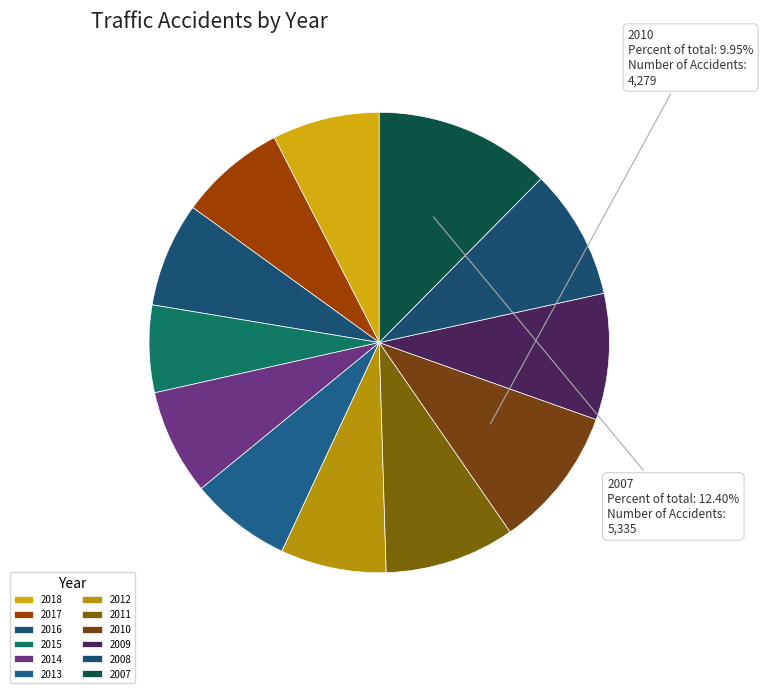

What percentage is NOT represented by 2011?

90.9%